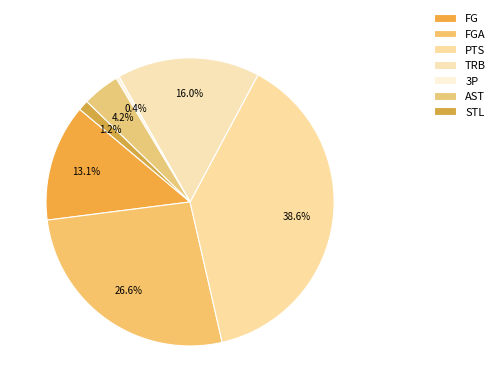

Count the number of slices in the pie.

7